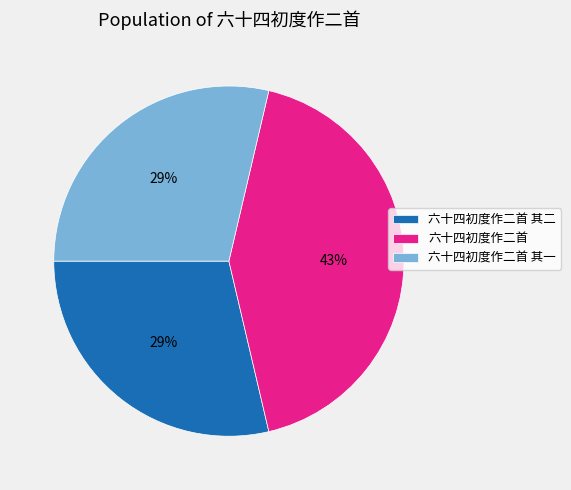

Does 六十四初度作二首 其二 account for over 50% of the chart?

No